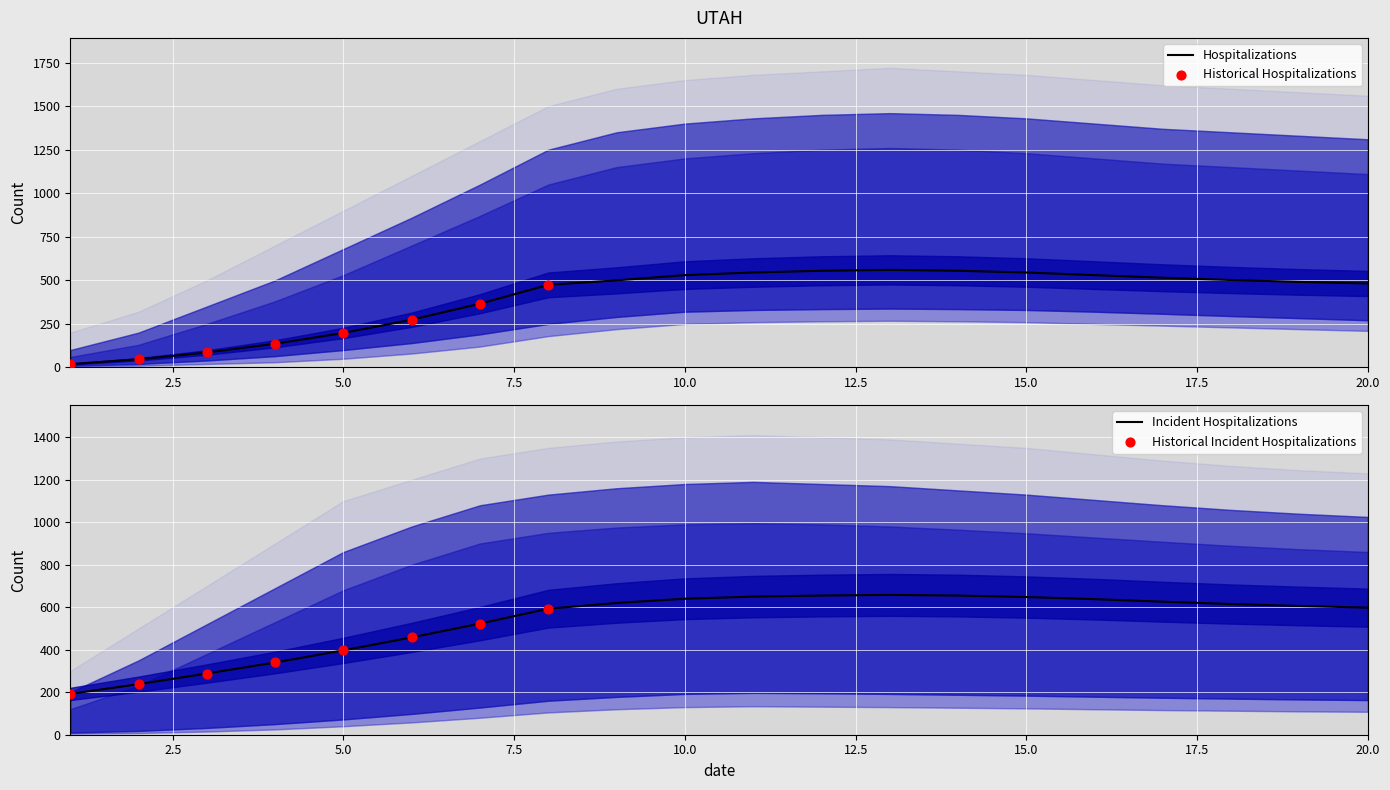

What is the maximum value for Hospitalizations?

560